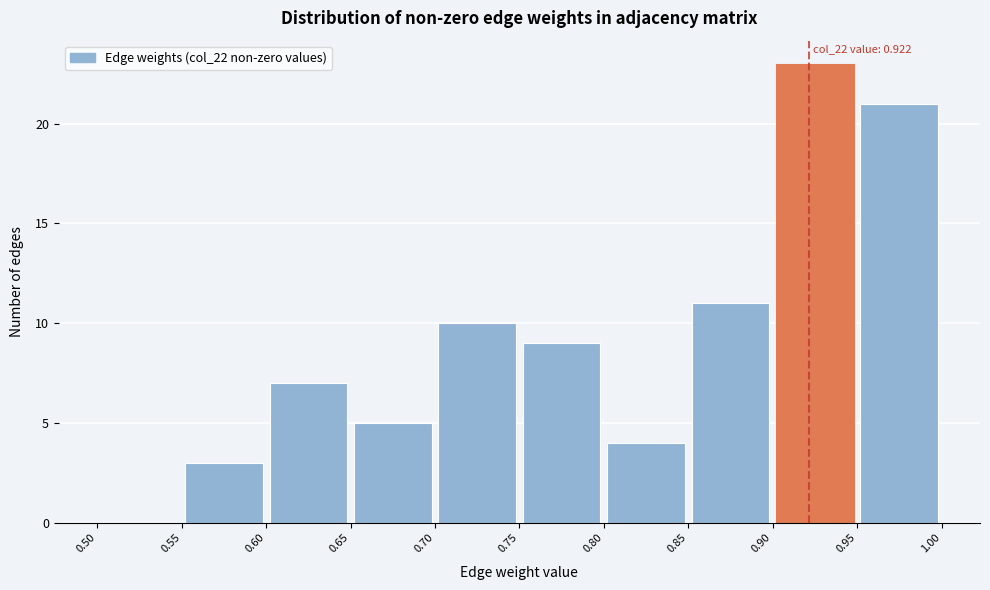

Over which range of the x-axis is the bar tallest?

0.90 to 0.95